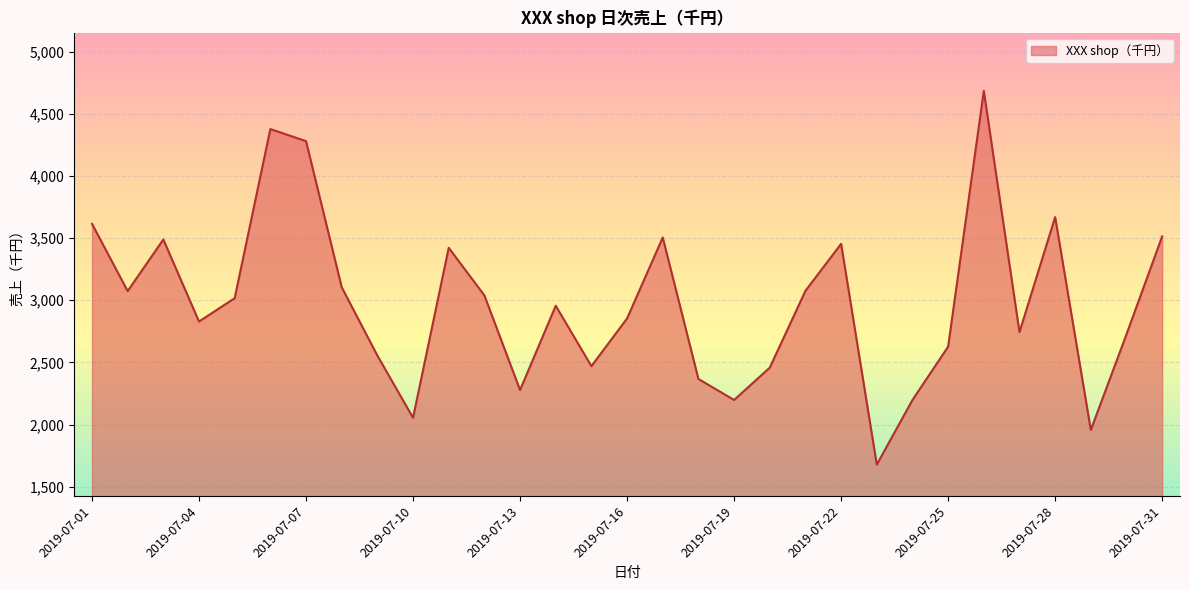

What is the minimum value shown in the chart?

1678